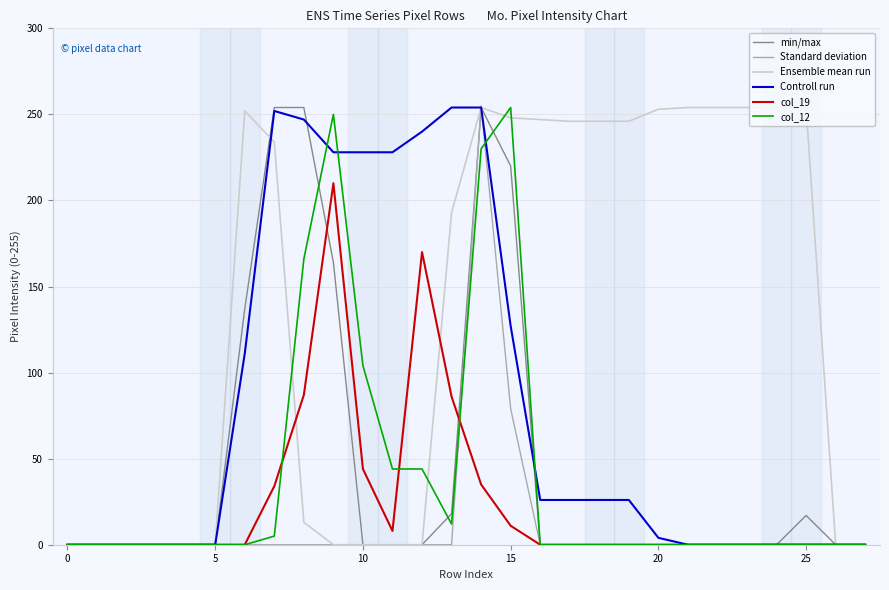

Which series has the largest total across all categories?

Ensemble mean run